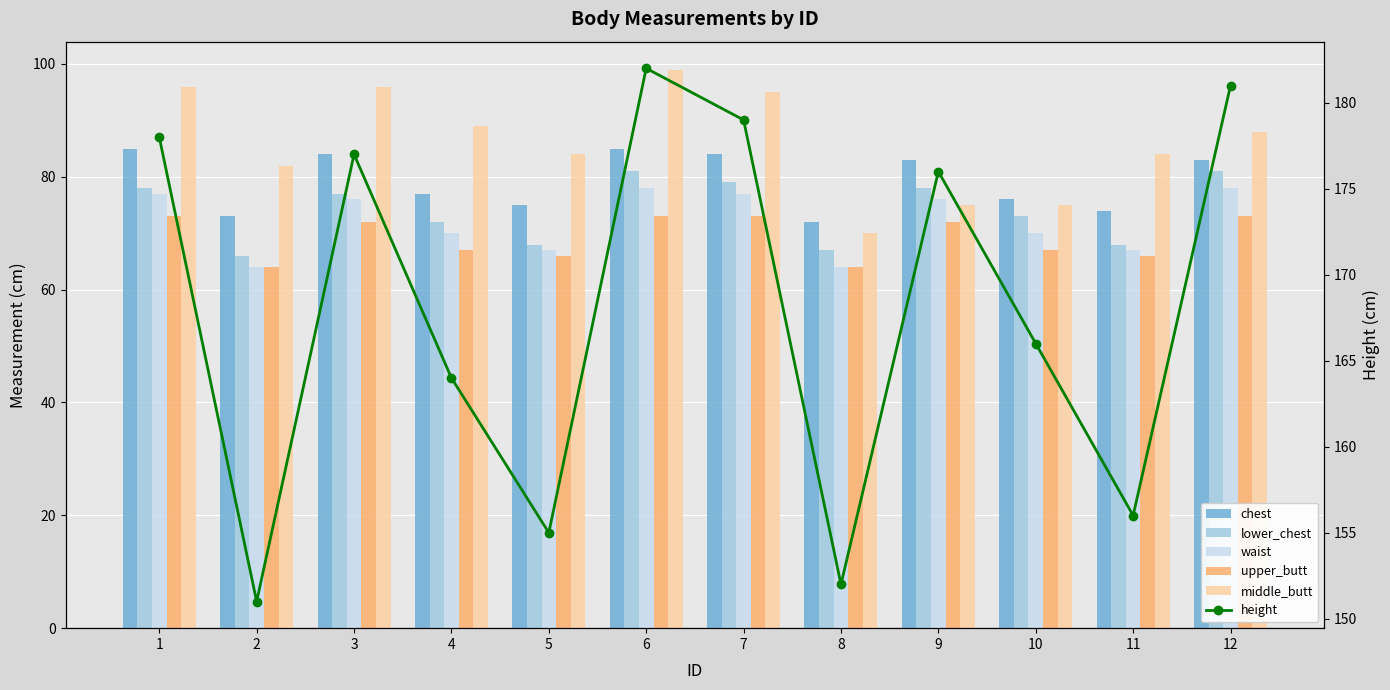

Does the chart contain stacked bars?

No